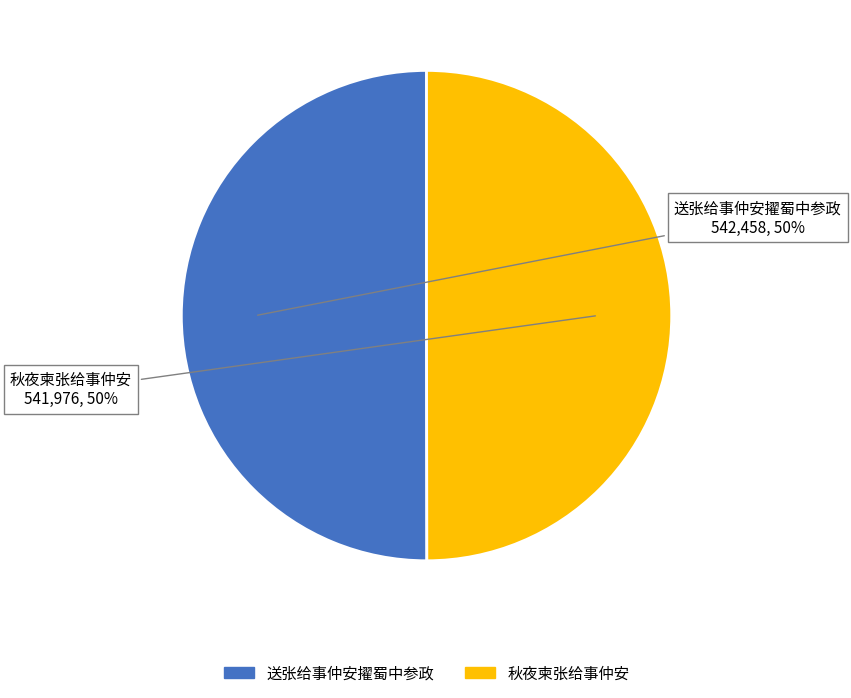

Approximately how many times larger is the value at 送张给事仲安擢蜀中参政 compared to 秋夜柬张给事仲安?

1.0